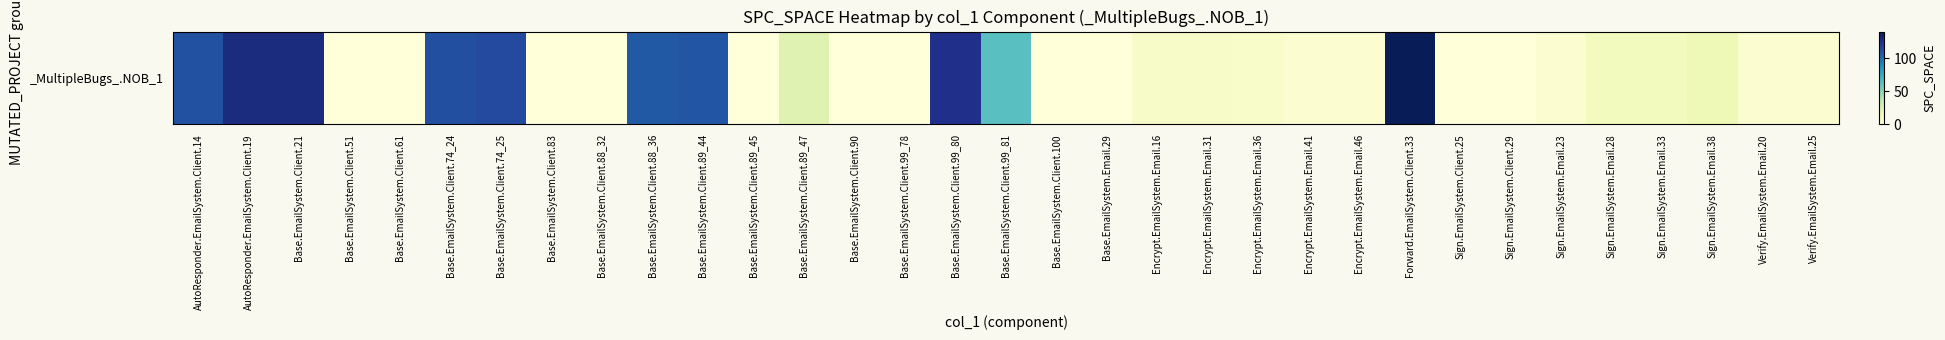

Read the value at Base.EmailSystem.Client.74_24, to the nearest 5.

110